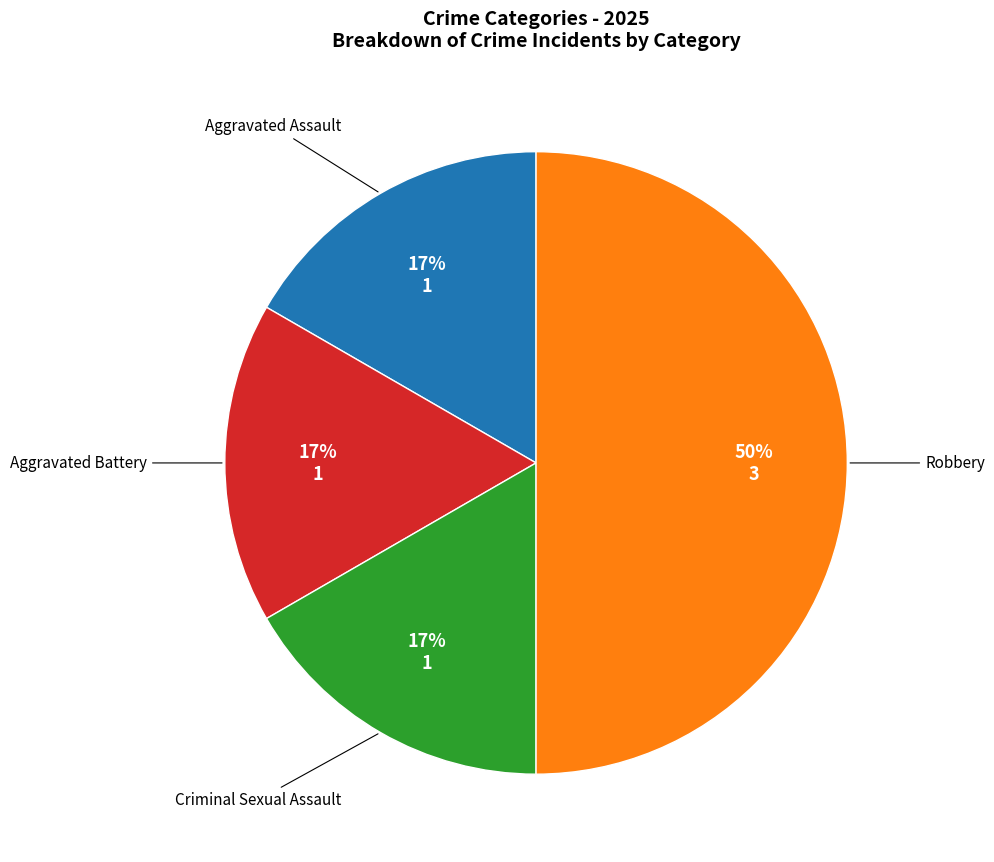

To the nearest percent, what is the average slice percentage?

25%